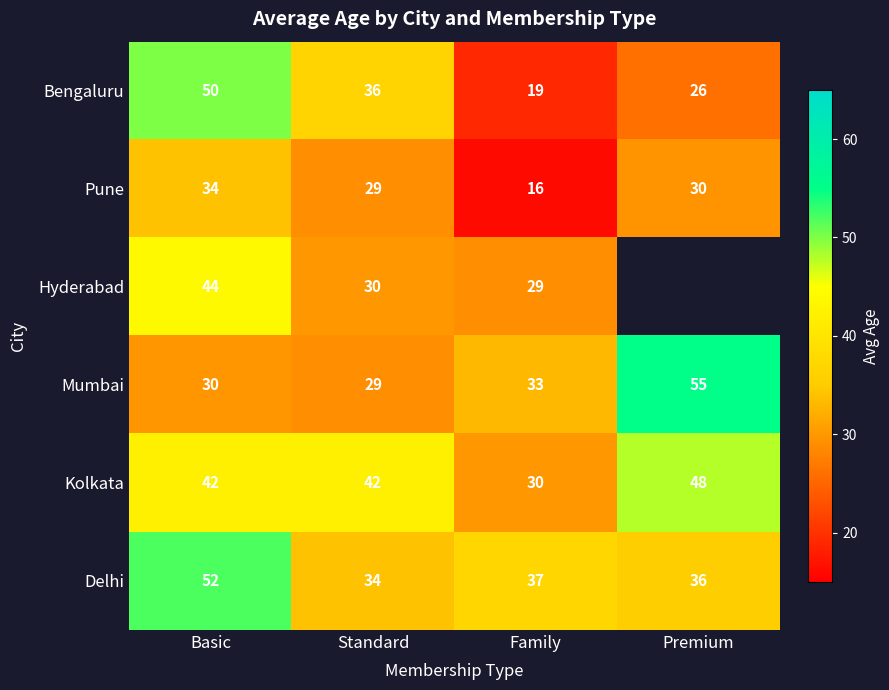

Which category has the lowest value in the Kolkata series?

Family